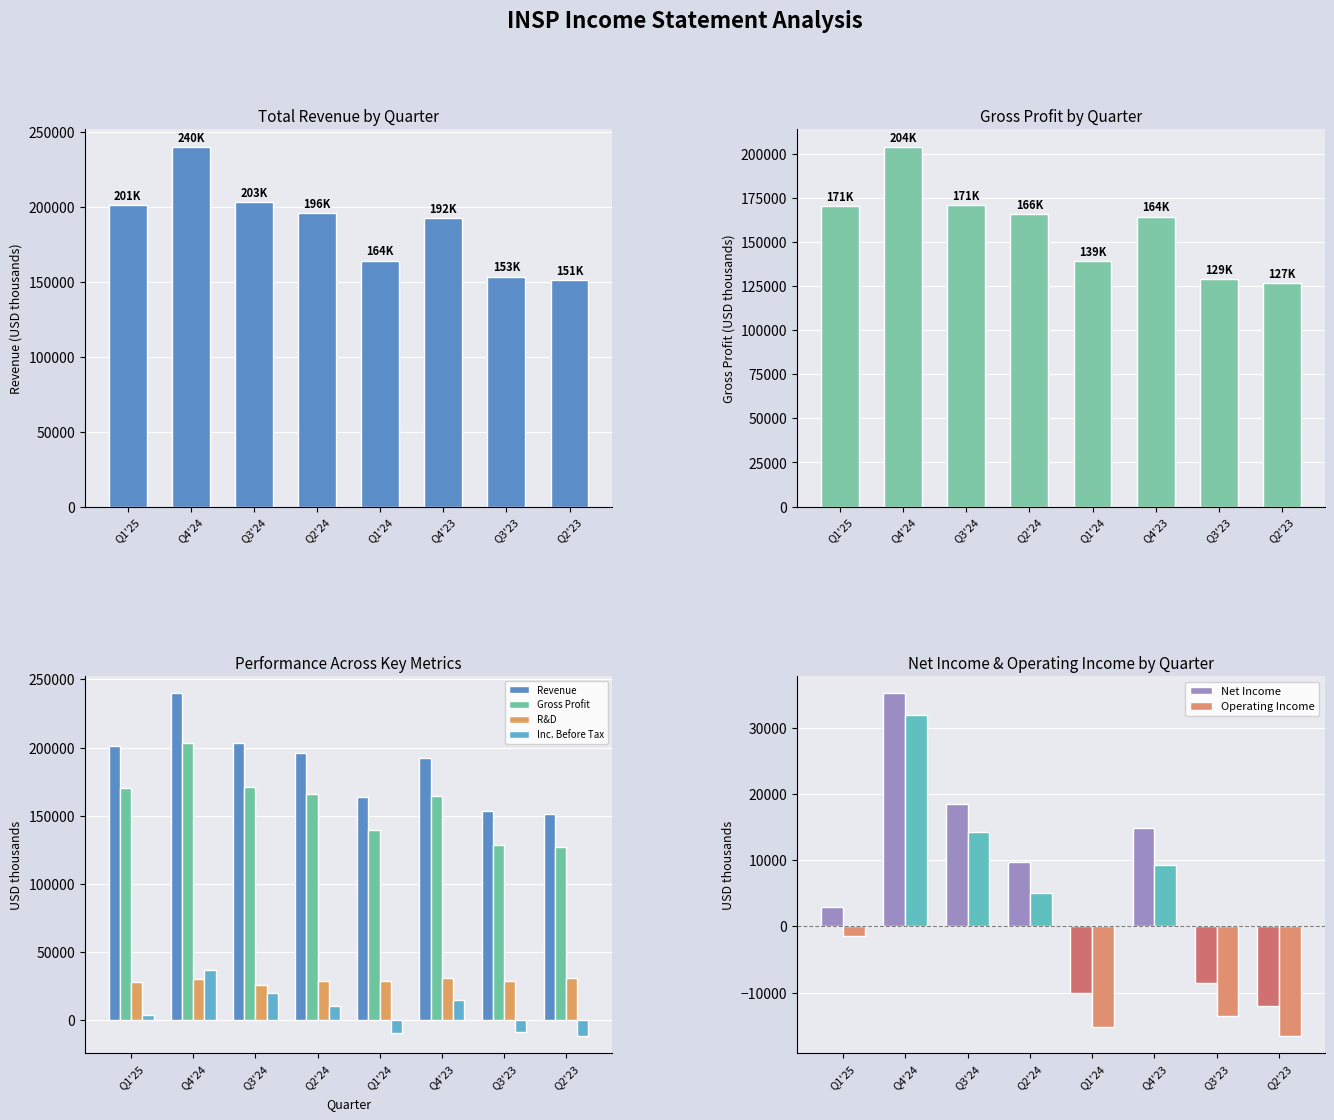

How many groups of bars are there?

8